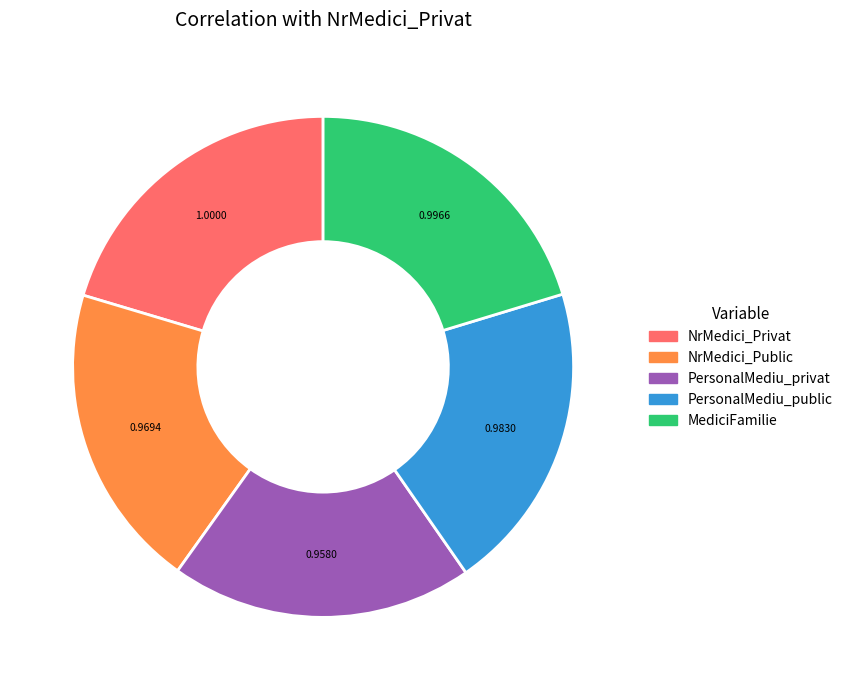

Is the sum of PersonalMediu_privat and NrMedici_Privat greater than half?

No